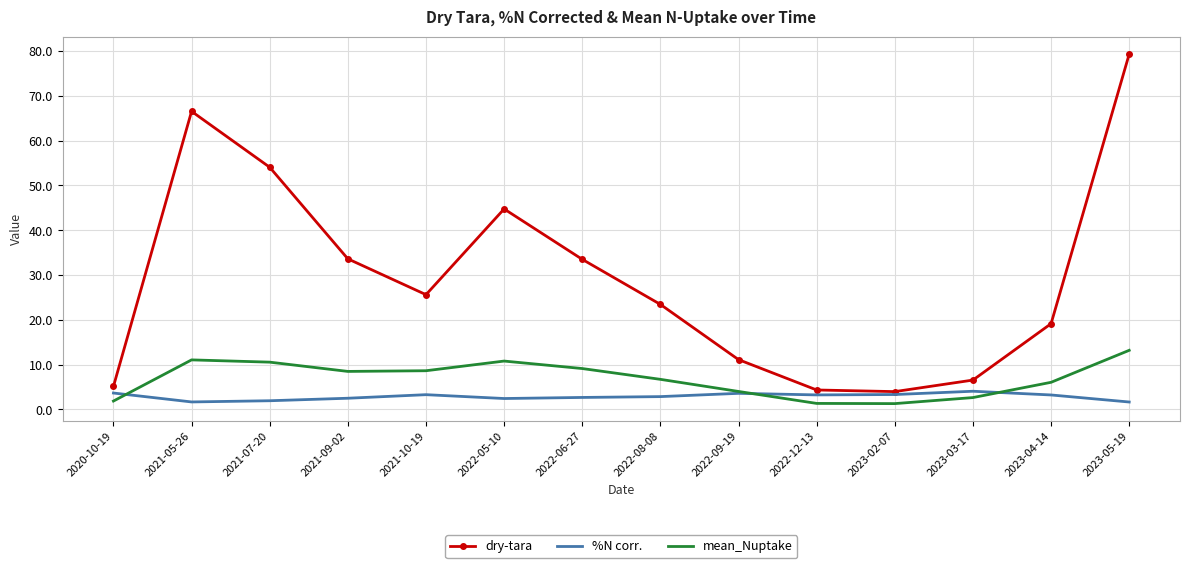

True or false: dry-tara and mean_Nuptake intersect in this chart.

False